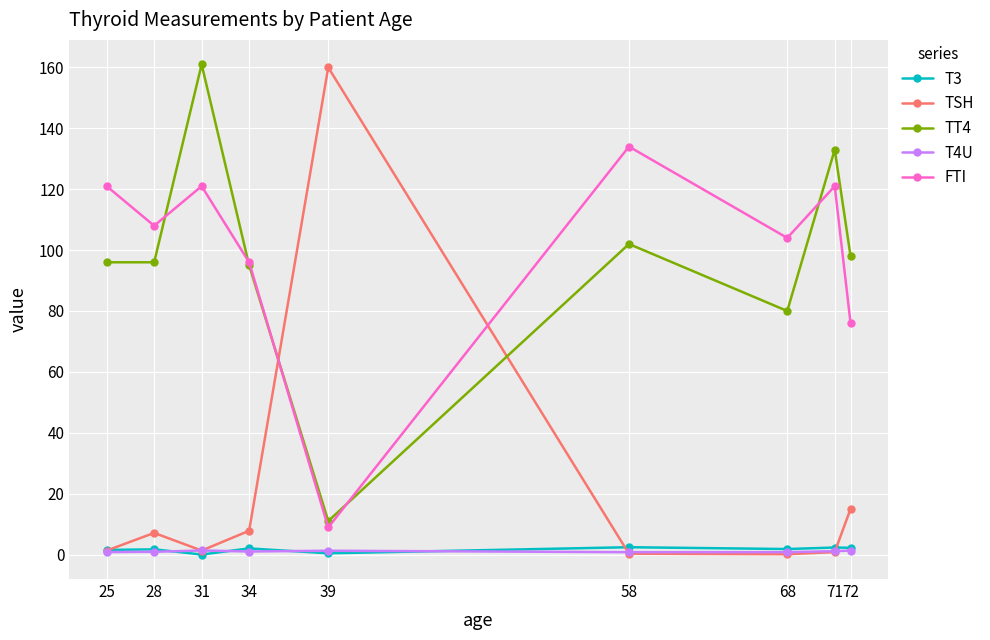

True or false: FTI and TSH cross at least once.

True